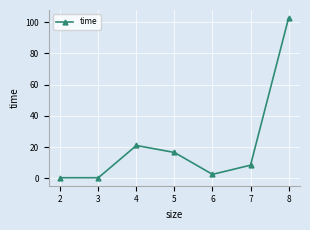

How many interior local peaks (higher than both neighbors) does the data have?

1